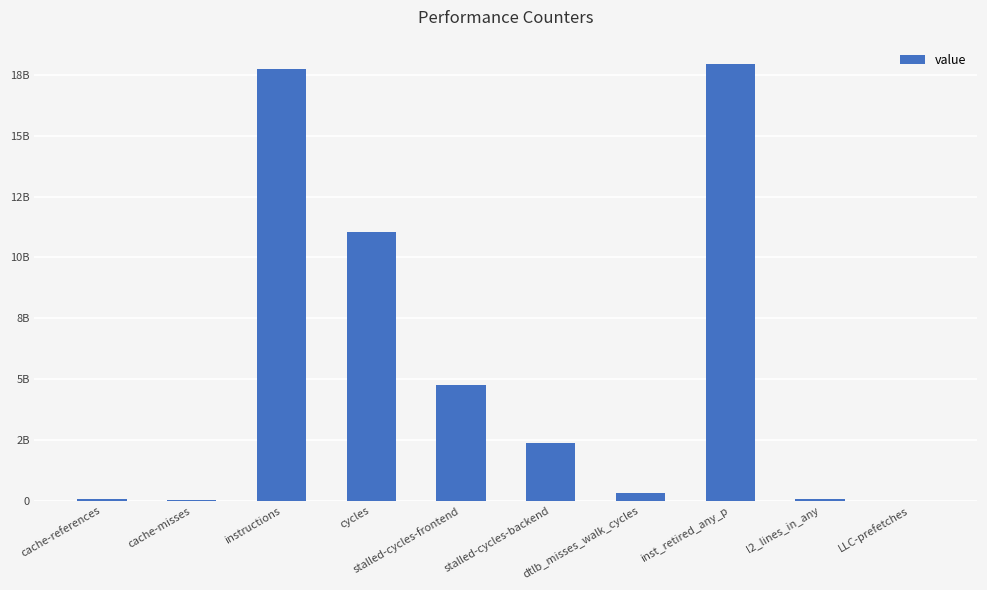

Which category has the highest value across all series?

inst_retired_any_p